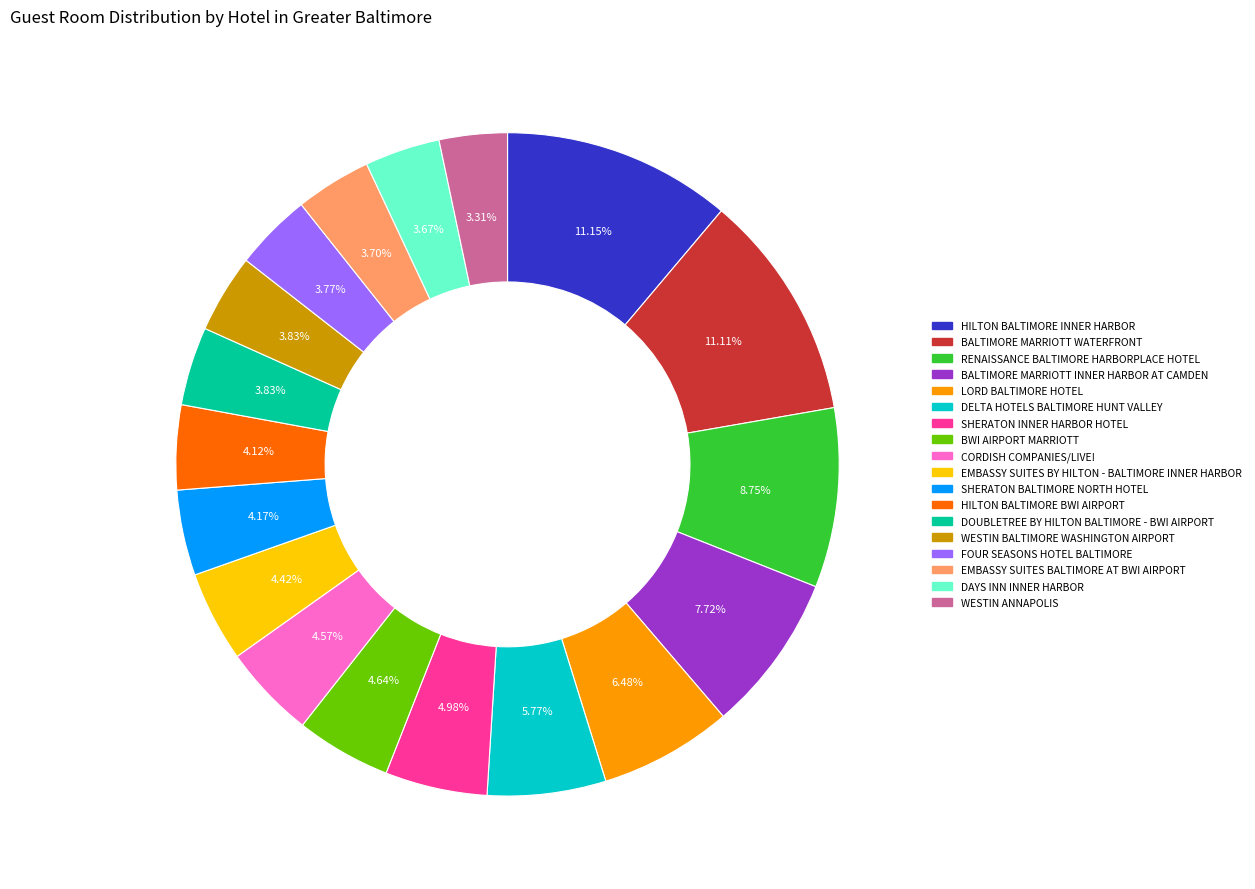

Does any single category account for the majority?

No